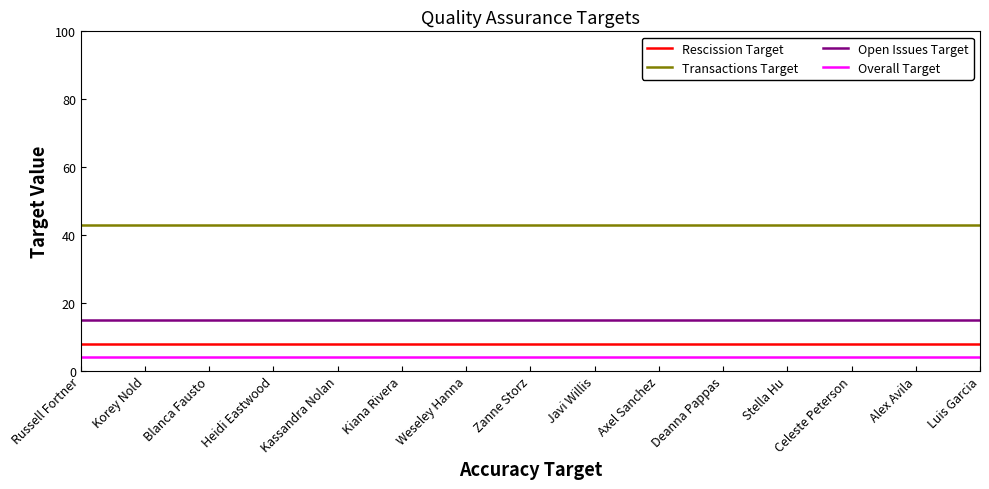

What is the label of the 12th point from the left?

Stella Hu